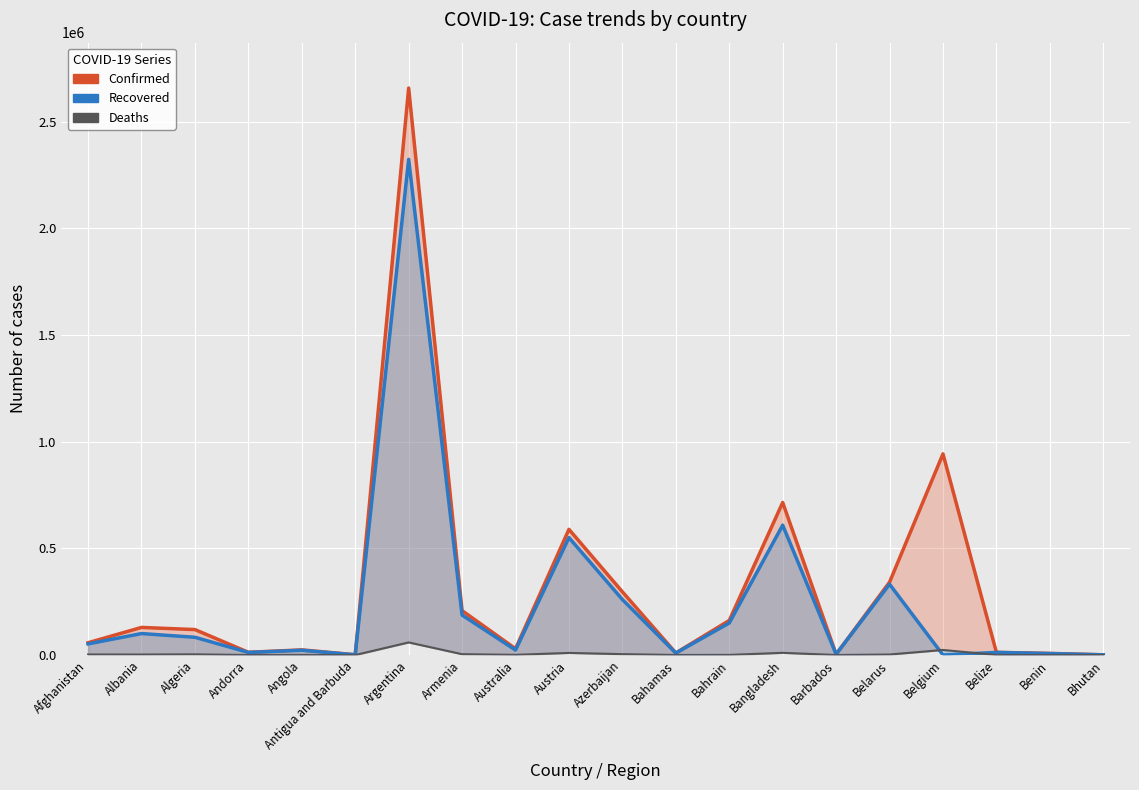

Reading right to left, list all the values displayed in this chart.

Confirmed: 941	7611	12538	943213	341539	3765	715252	162089	9634	296374	589299	29505	207973	2658628	1213	24122	12712	119323	129307	57612
Recovered: 876	6728	12143	0	331972	3648	608815	150179	8984	260193	550470	23147	187256	2324107	949	22203	12105	83169	100600	52115
Deaths: 1	95	318	23681	2403	44	10283	581	194	4077	9843	910	3859	59084	31	560	123	3148	2337	2535